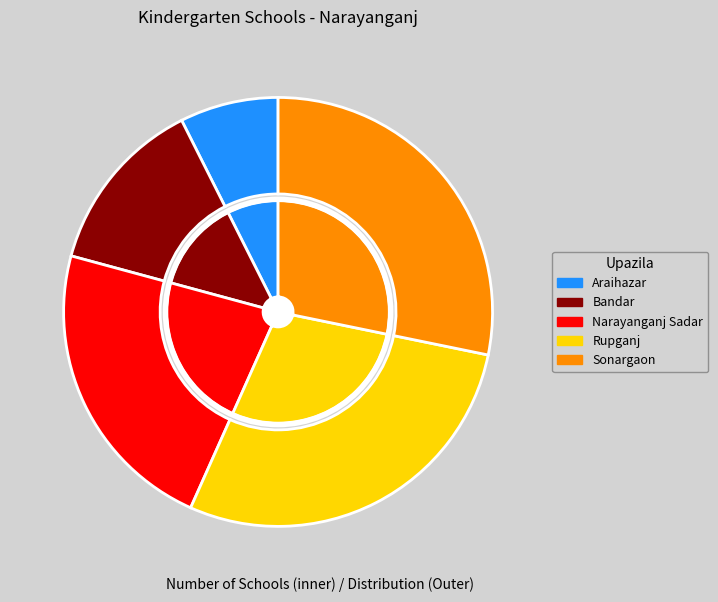

To the nearest percent, what is the average slice percentage?

20%